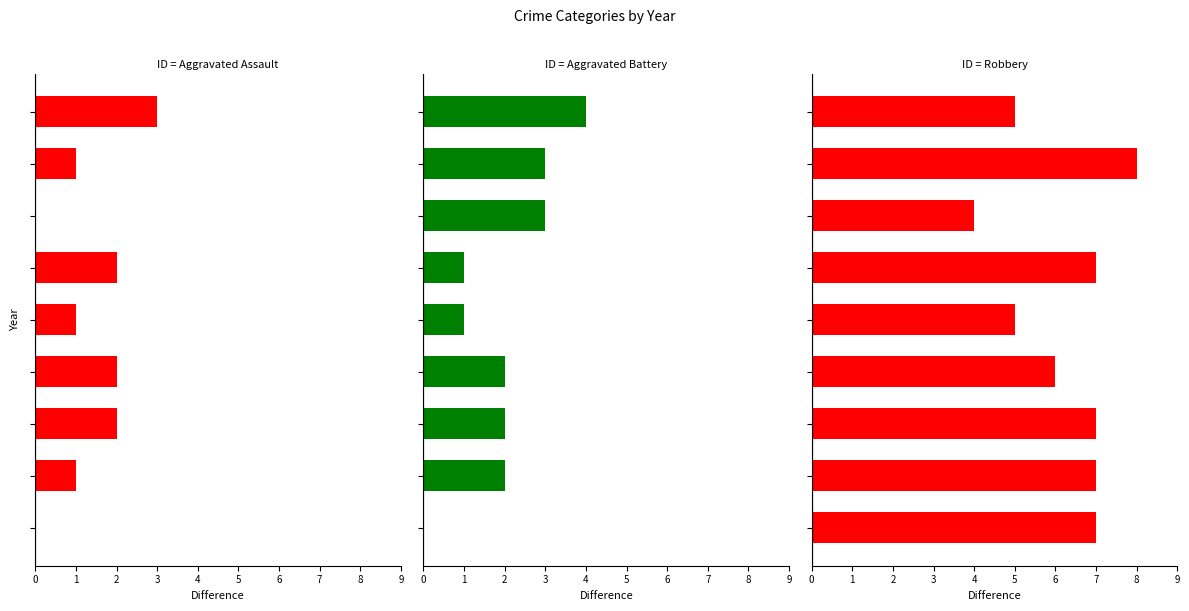

What is the sum of the Aggravated Assault values at 4 and 8?

4